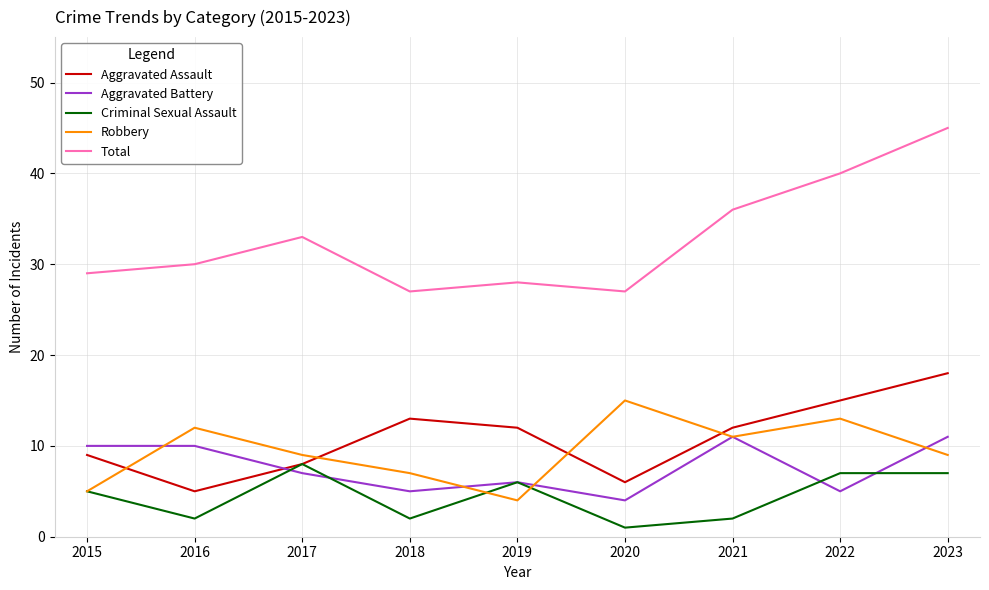

What is the average value of the Criminal Sexual Assault series?

4